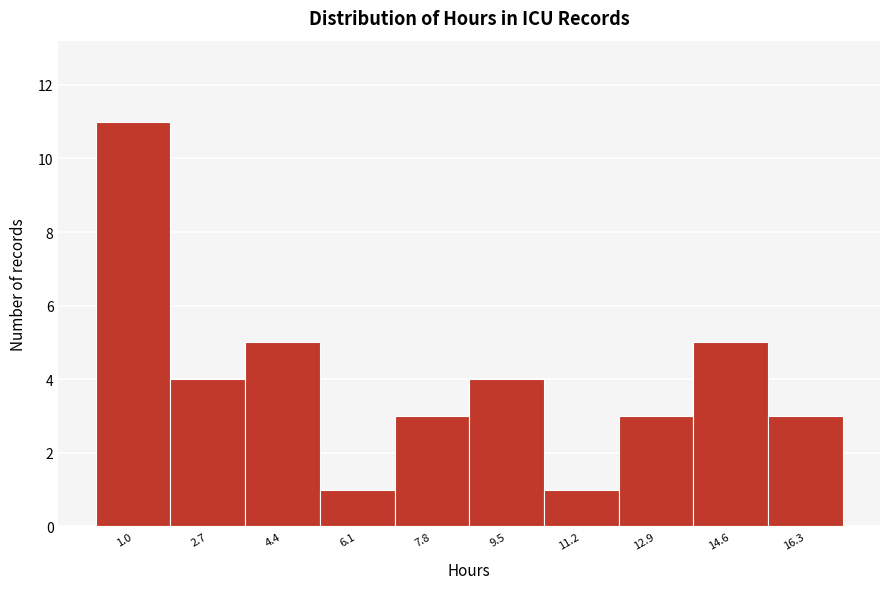

Reading left to right, extract all data points from this chart.

1.0=11	2.7=4	4.4=5	6.1=1	7.8=3	9.5=4	11.2=1	12.9=3	14.6=5	16.3=3